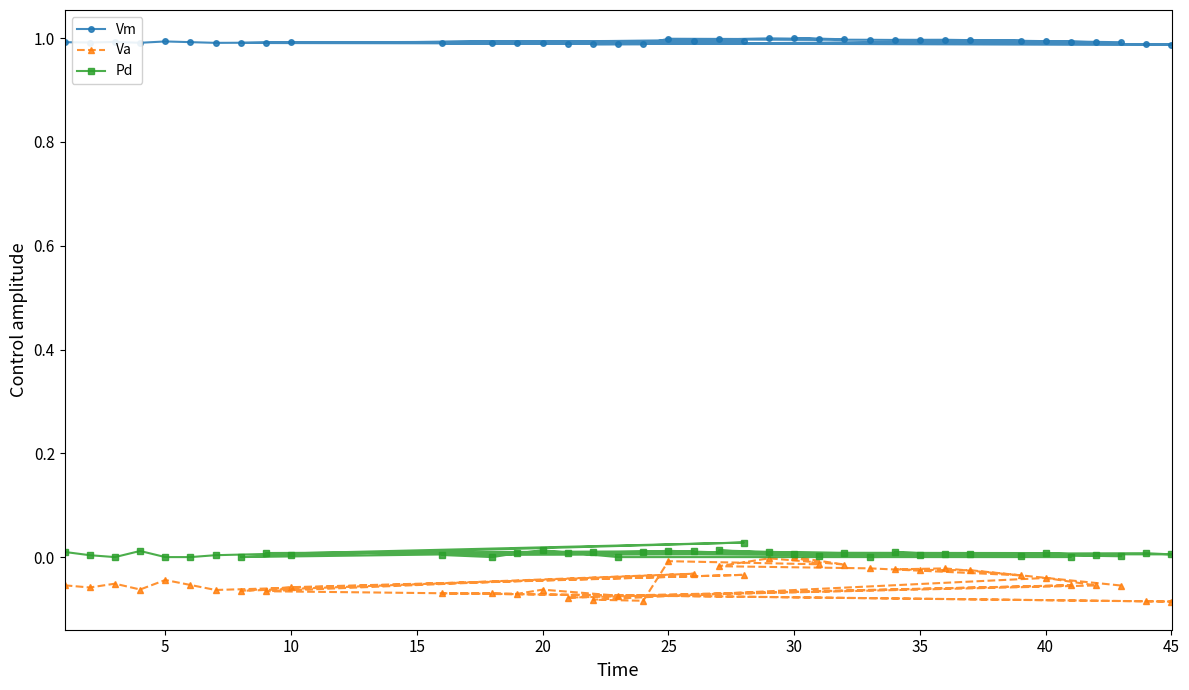

What is the maximum value shown in the chart?

1.0